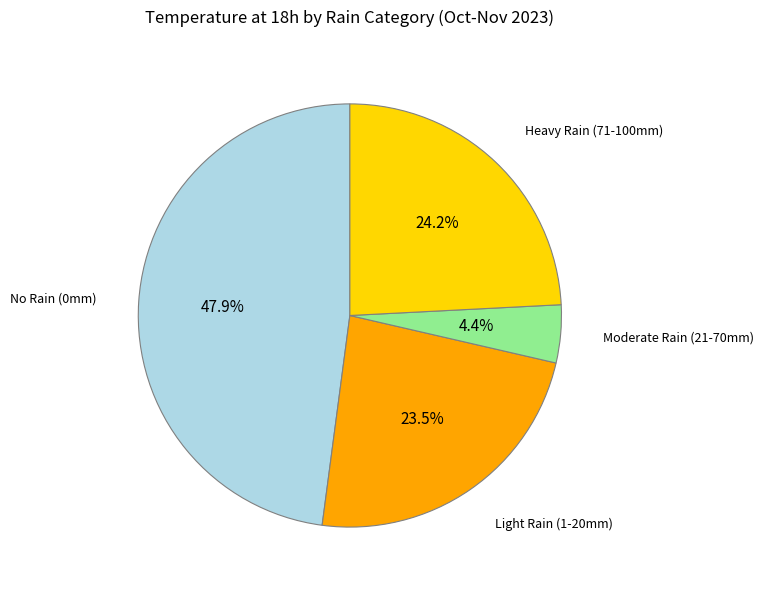

Does any single category account for the majority?

No